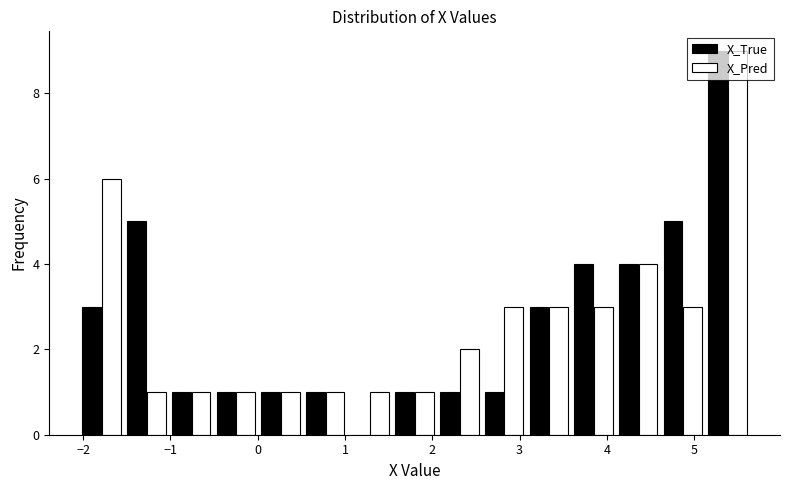

Reading left to right, list every range on the x-axis with the height of the bar of each series over it. Neither the bar edges nor the heights are printed on the chart, so give them approximately, as read against the axes.

-2.0 to -1.5: X_True=3	X_Pred=6
-1.5 to -1.0: X_True=5	X_Pred=1
-1.0 to -0.5: X_True=1	X_Pred=1
-0.5 to 0.0: X_True=1	X_Pred=1
0.0 to 0.5: X_True=1	X_Pred=1
0.5 to 1.0: X_True=1	X_Pred=1
1.0 to 1.5: X_True=0	X_Pred=1
1.5 to 2.1: X_True=1	X_Pred=1
2.1 to 2.6: X_True=1	X_Pred=2
2.6 to 3.1: X_True=1	X_Pred=3
3.1 to 3.6: X_True=3	X_Pred=3
3.6 to 4.1: X_True=4	X_Pred=3
4.1 to 4.6: X_True=4	X_Pred=4
4.6 to 5.1: X_True=5	X_Pred=3
5.1 to 5.6: X_True=9	X_Pred=9